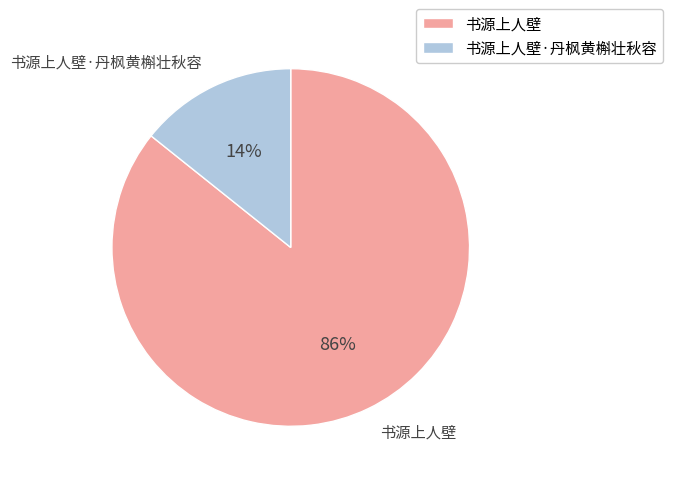

How many slices are in this pie chart?

2